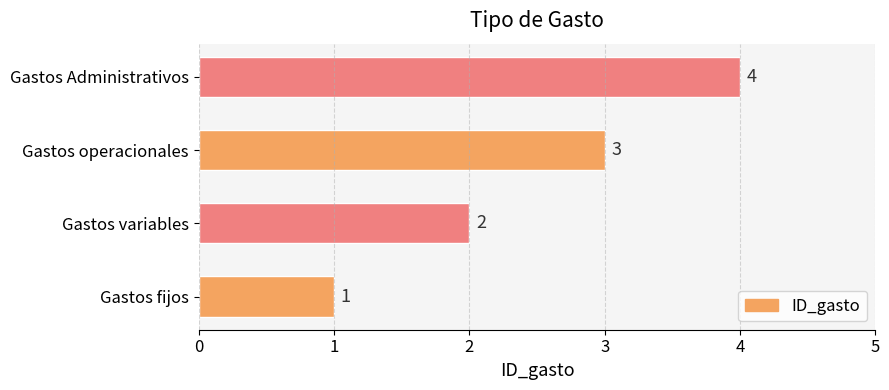

What is the greatest value displayed?

4